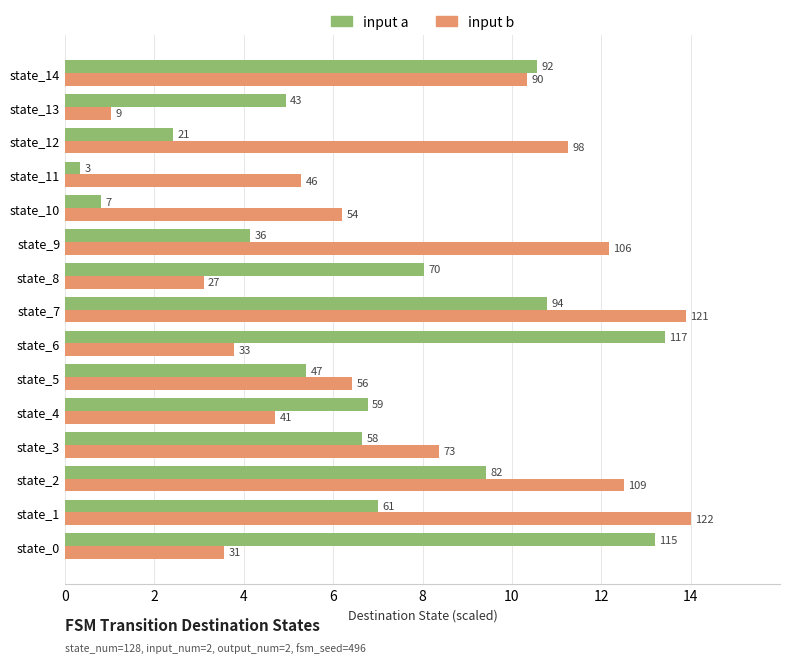

What are all the series names shown in the legend?

input a, input b